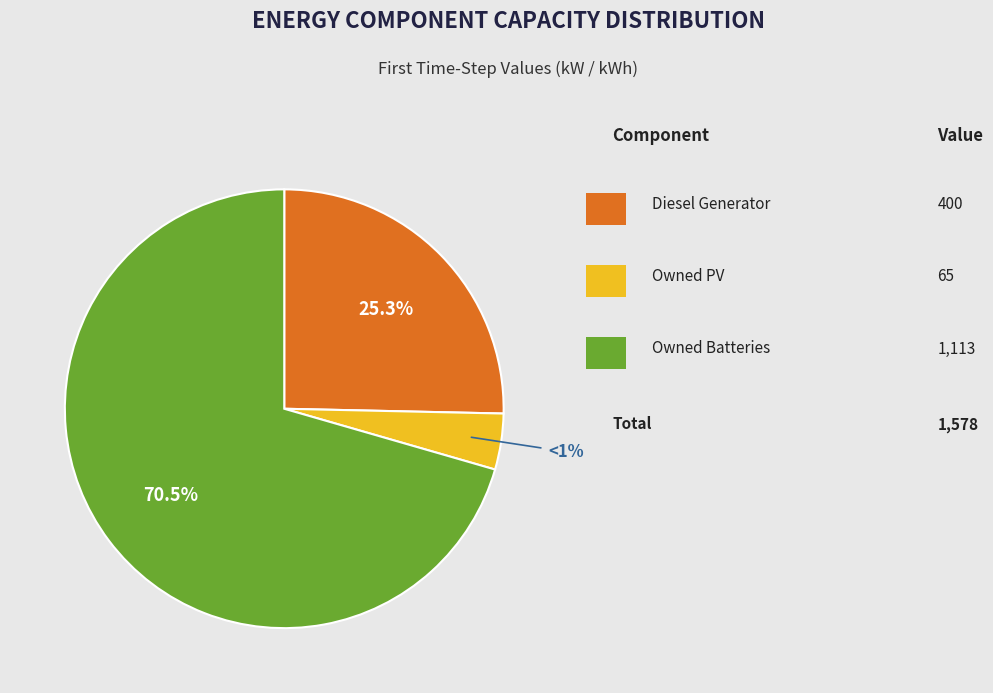

To the nearest percent, what is the average slice percentage?

33%